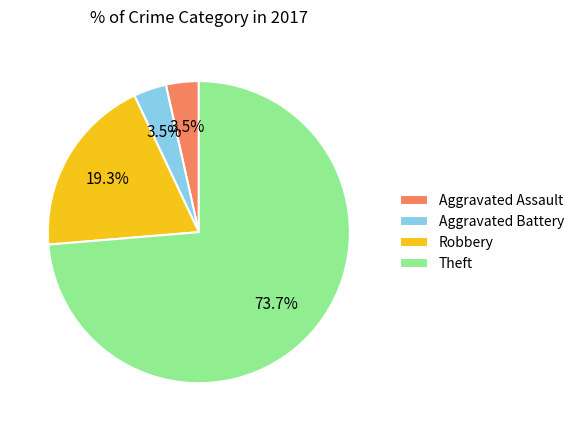

Is there any slice that represents more than half of the pie?

Yes